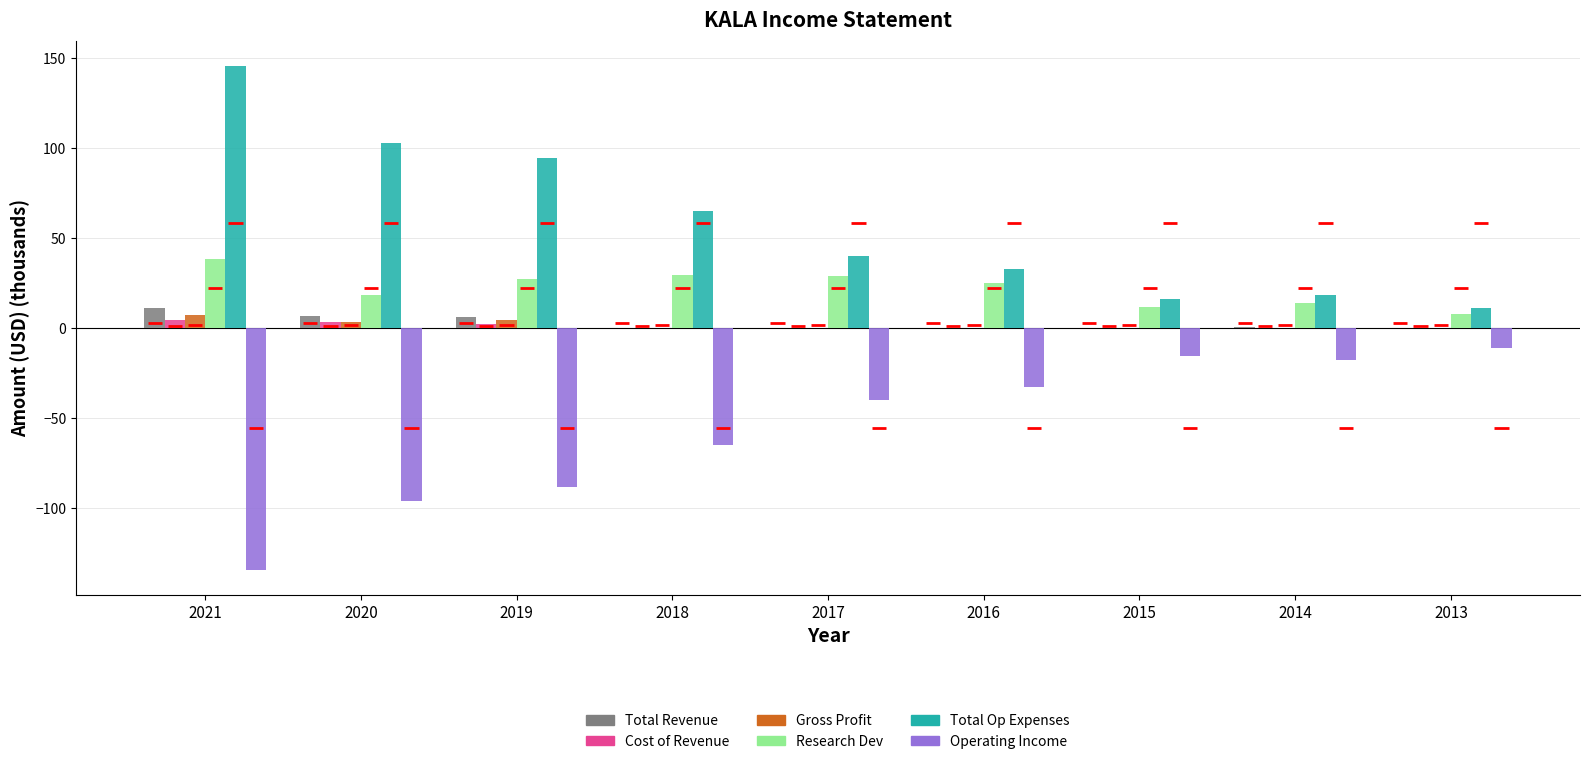

What is the difference between the highest and lowest values at 2017?

79.8